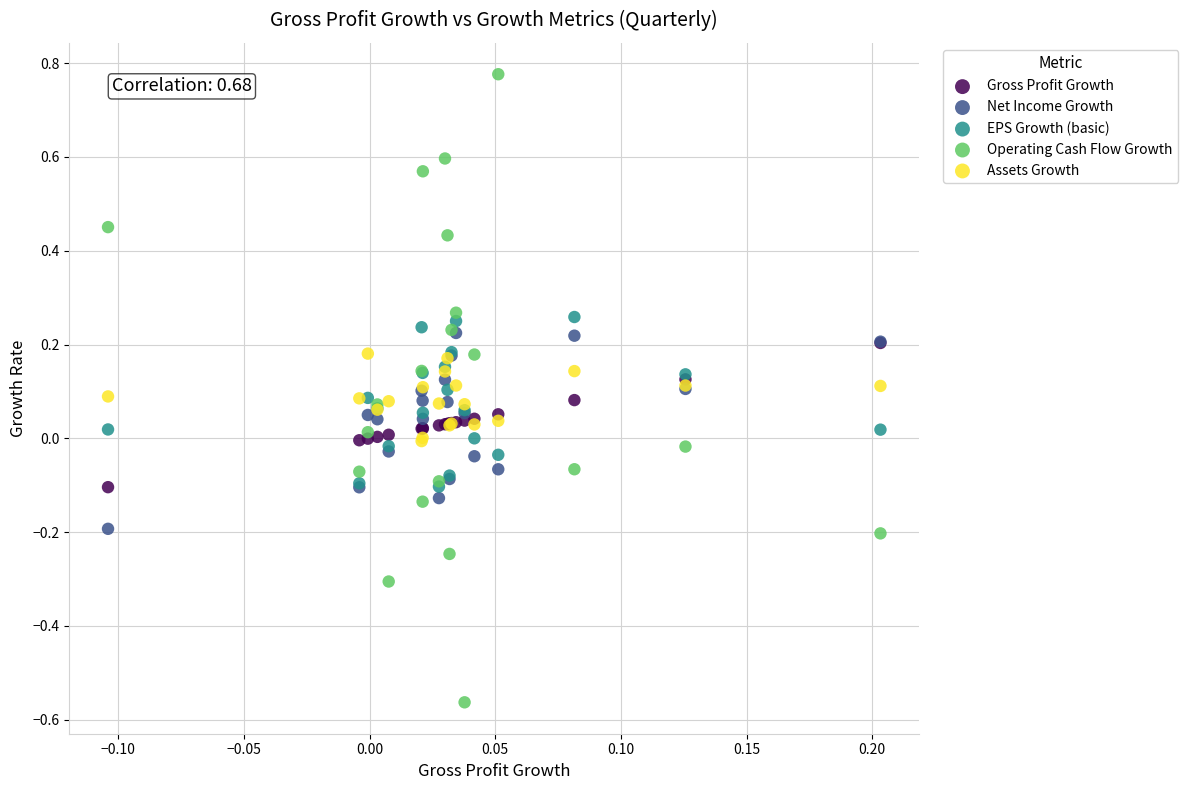

What are all the series names shown in the legend?

Gross Profit Growth, Net Income Growth, EPS Growth (basic), Operating Cash Flow Growth, Assets Growth